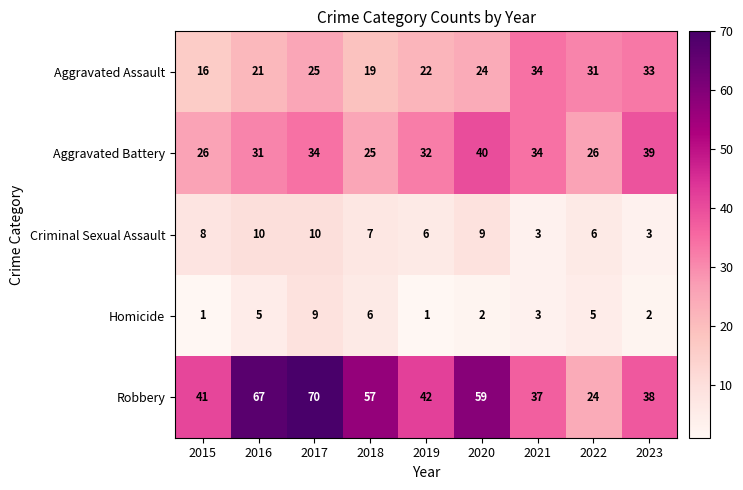

How many Criminal Sexual Assault values are between 6 and 9?

5